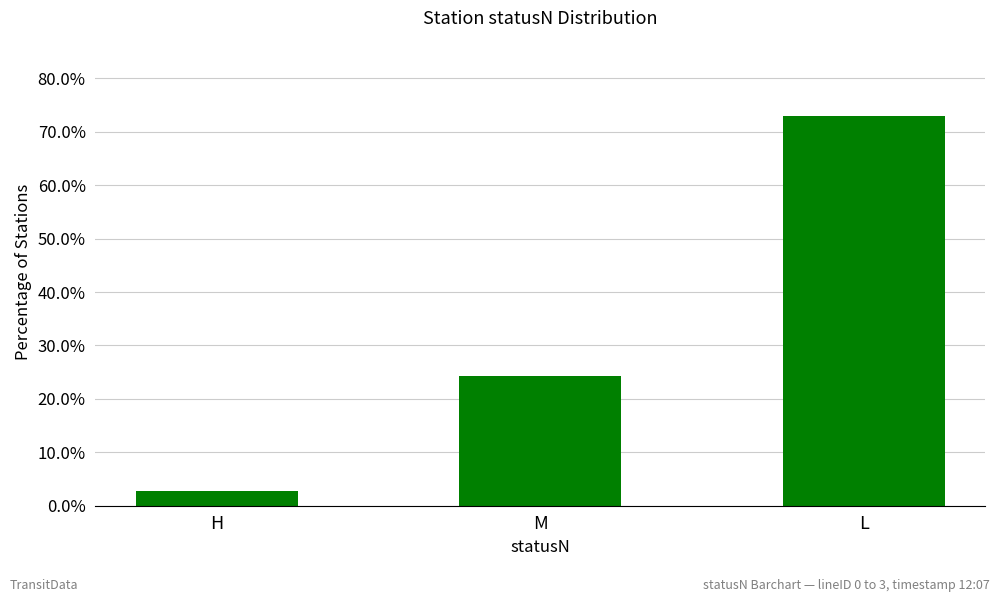

At which label is the value closest to 37?

M